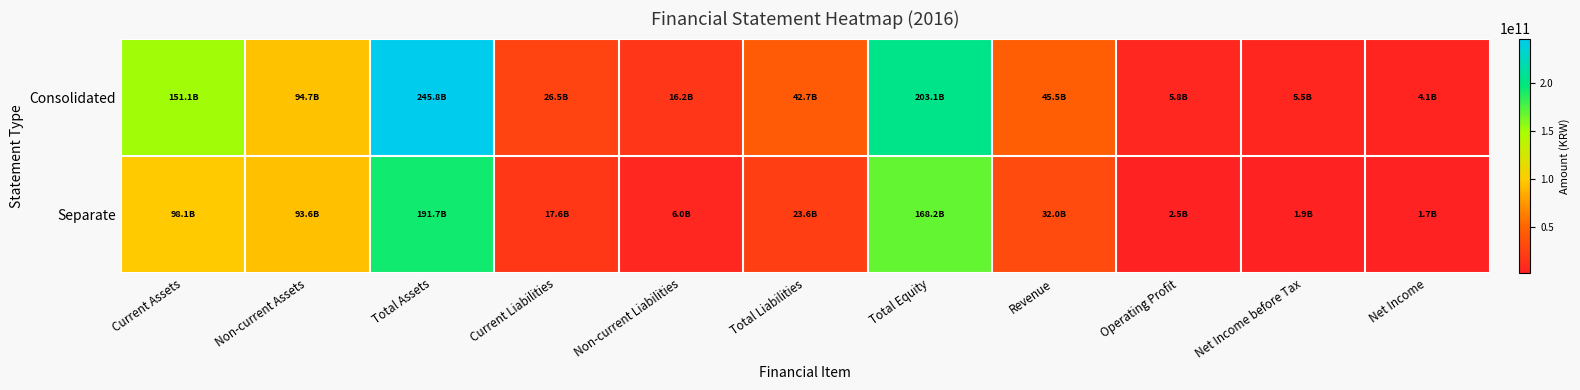

Reading right to left, list all the values displayed in this chart.

Consolidated: Net Income=4077860949	Net Income before Tax=5529648698	Operating Profit=5780900780	Revenue=45469788142	Total Equity=203087609838	Total Liabilities=42700441461	Non-current Liabilities=16206476367	Current Liabilities=26493965094	Total Assets=245788051299	Non-current Assets=94736554951	Current Assets=151051496348
Separate: Net Income=1744815224	Net Income before Tax=1948325785	Operating Profit=2547635181	Revenue=32013102796	Total Equity=168157251919	Total Liabilities=23556297640	Non-current Liabilities=5985716271	Current Liabilities=17570581369	Total Assets=191713549559	Non-current Assets=93602448282	Current Assets=98111101277